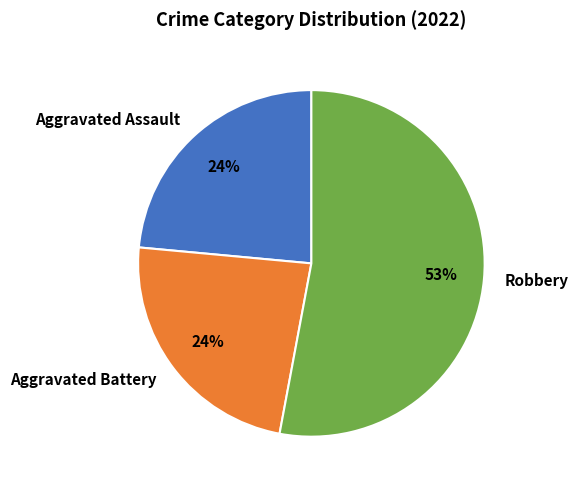

Do Aggravated Battery and Robbery together represent more than half of the pie?

Yes